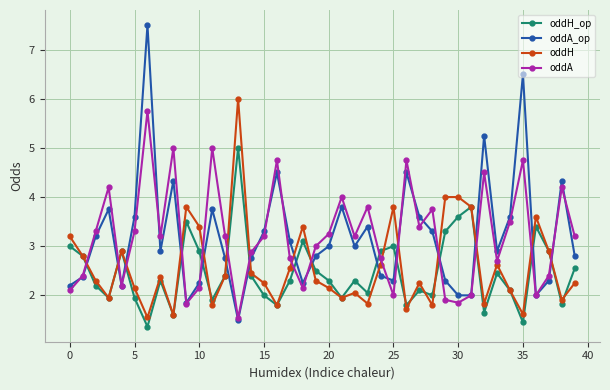

List the series in order of their peak value, lowest first.

oddH_op, oddA, oddH, oddA_op